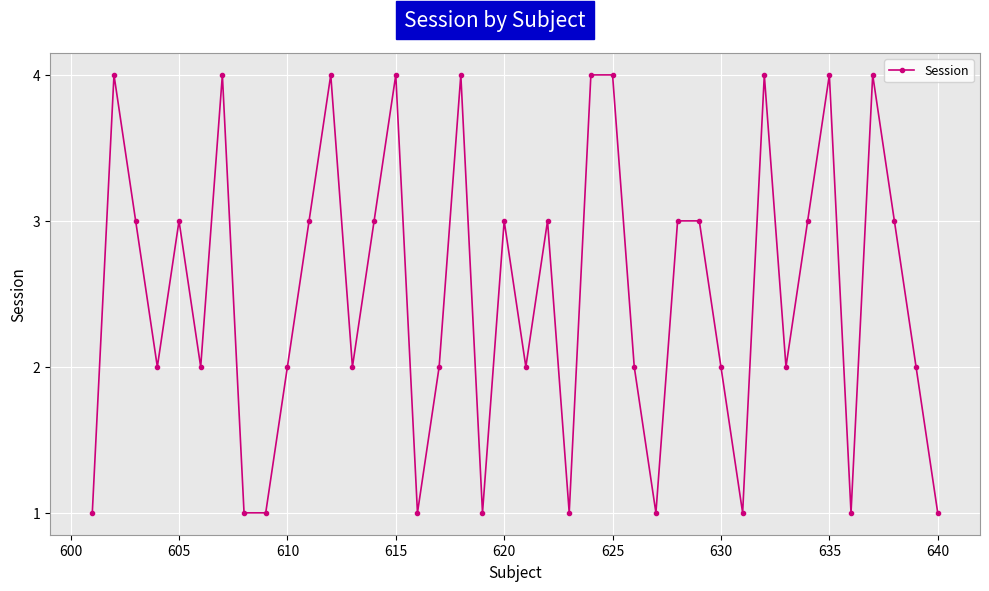

What is the value of the 6th point from the left?

2